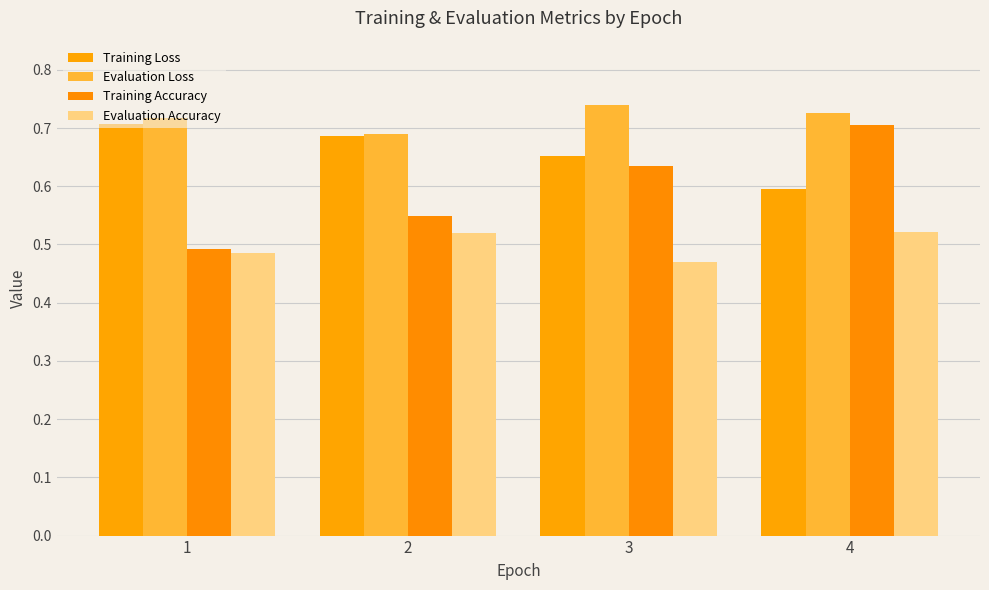

What is the maximum value shown in the chart?

0.7